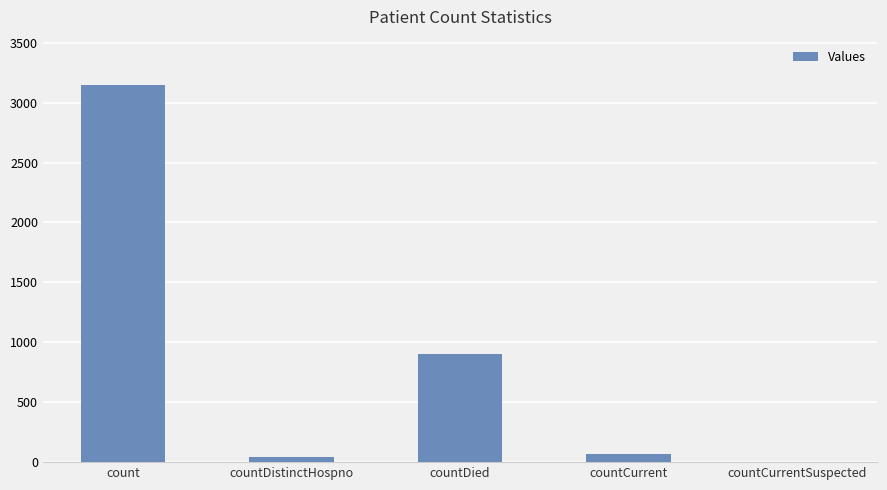

Reading right to left, list all the values displayed in this chart.

0	71	899	42	3148